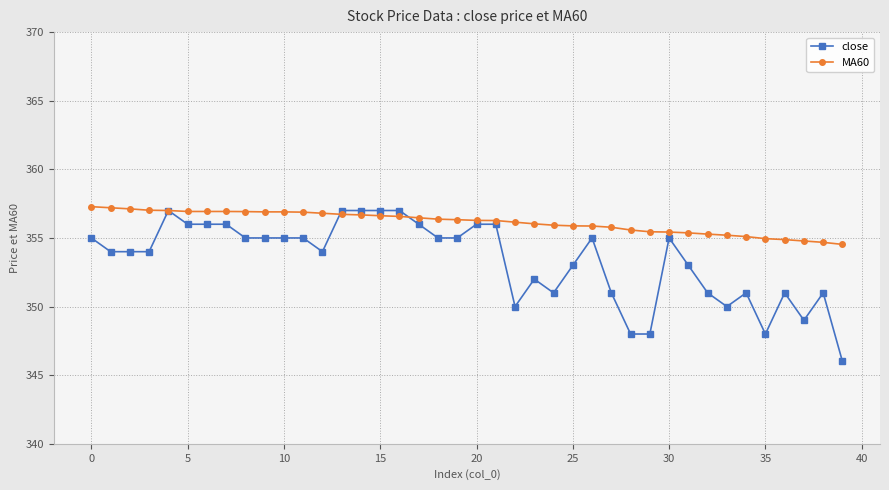

True or false: MA60 and close intersect in this chart.

True